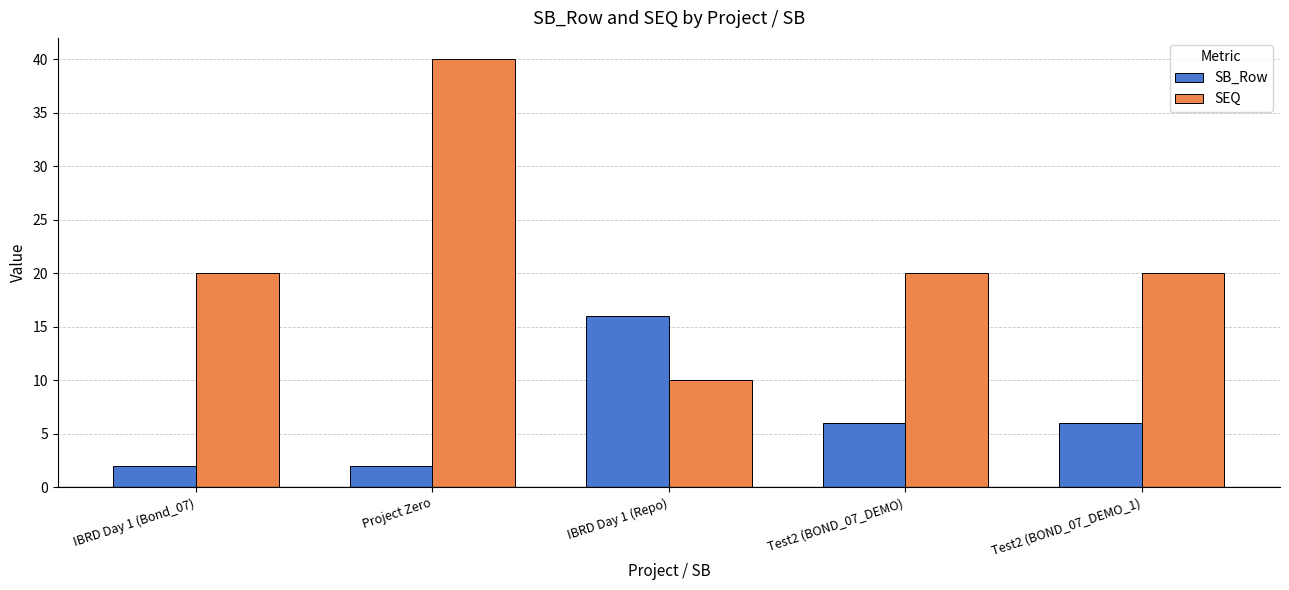

What is the value of the SEQ bar at the 5th from the left?

20